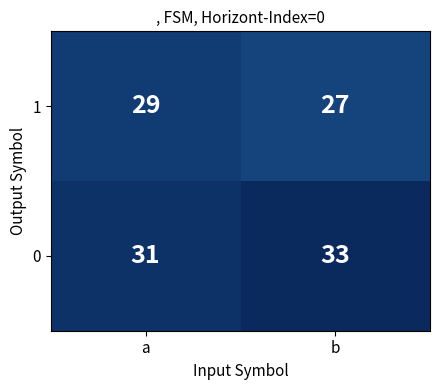

Which series has the largest total across all categories?

0